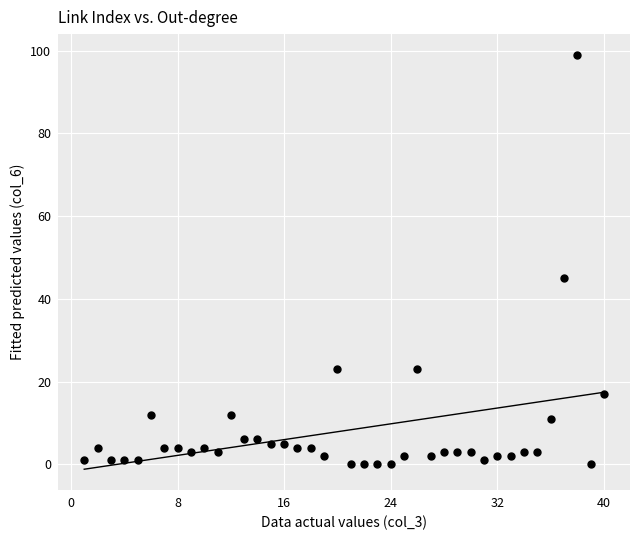

What is the range of X values (max minus min)?

39